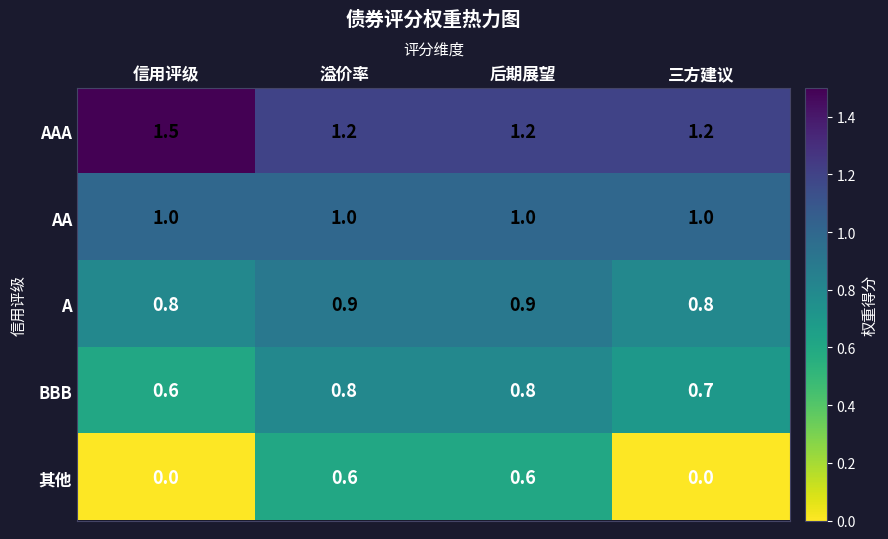

Reading left to right, what are all the values shown in this chart?

AAA: 信用评级=1.5	溢价率=1.2	后期展望=1.2	三方建议=1.2
AA: 信用评级=1.0	溢价率=1.0	后期展望=1.0	三方建议=1.0
A: 信用评级=0.8	溢价率=0.9	后期展望=0.9	三方建议=0.8
BBB: 信用评级=0.6	溢价率=0.8	后期展望=0.8	三方建议=0.7
其他: 信用评级=0.0	溢价率=0.6	后期展望=0.6	三方建议=0.0